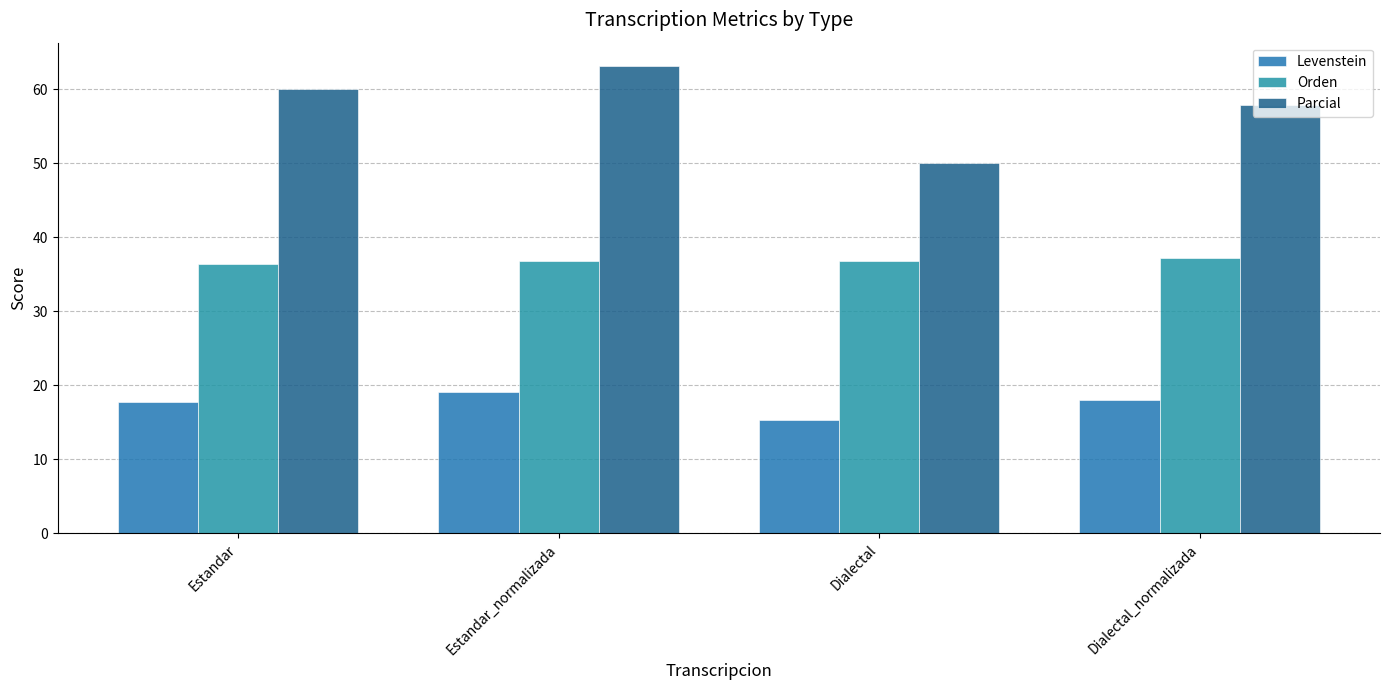

What is the highest value of the Levenstein series?

19.2